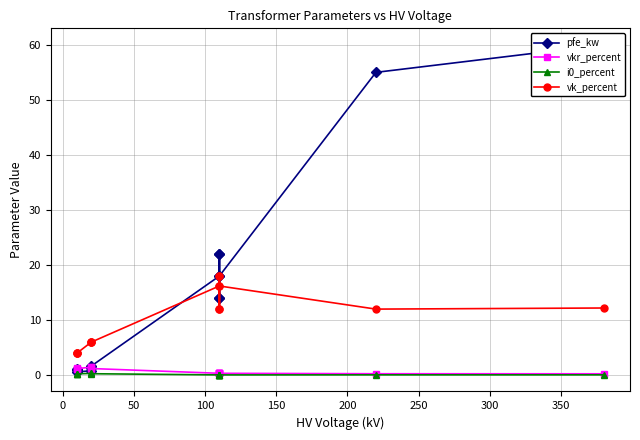

What is the sum of all i0_percent values?

2.0